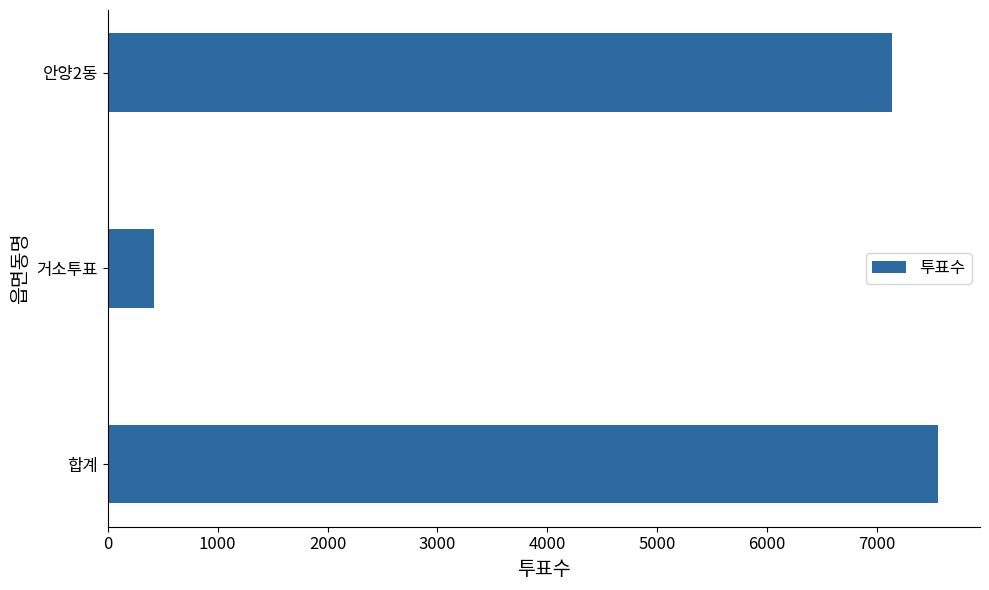

What is the approximate value at 합계, to the nearest 50?

7550